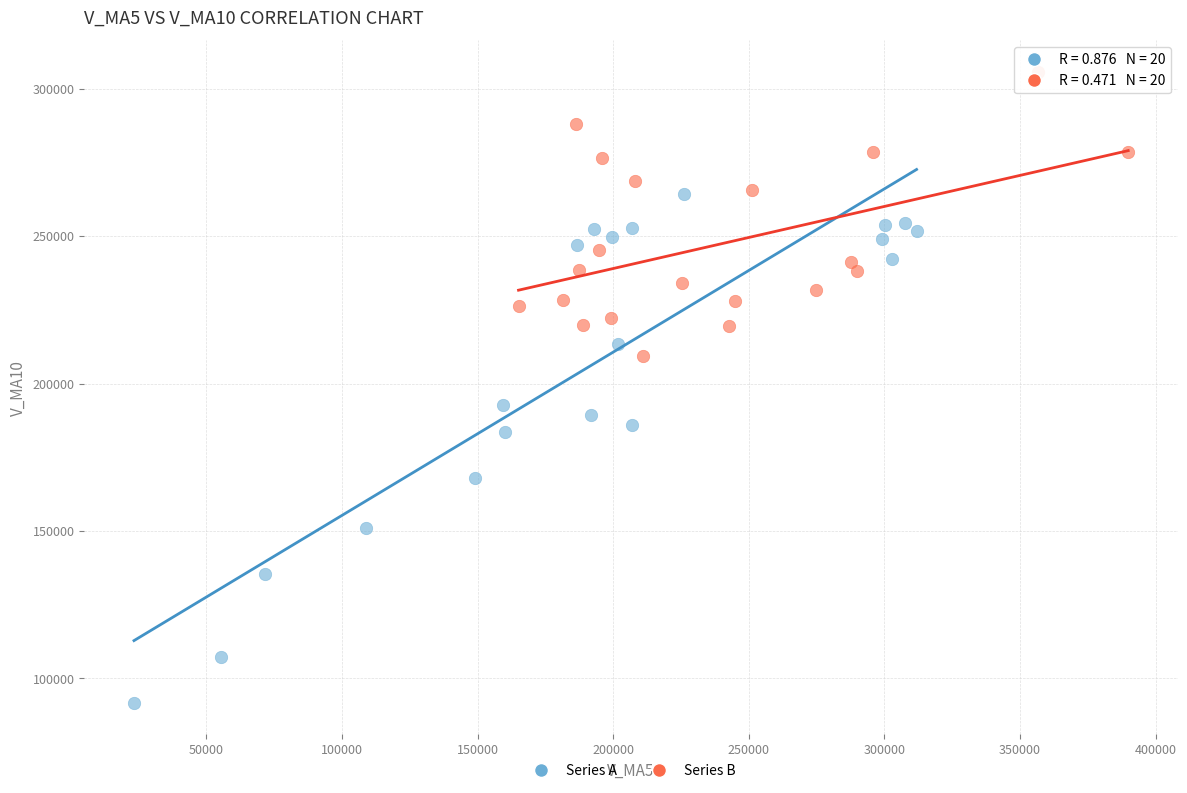

Which series contains the highest Y value?

Series B